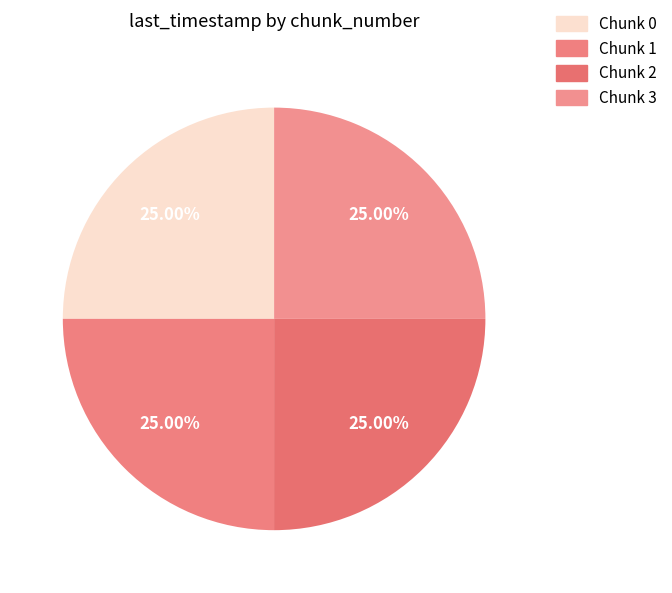

How many segments does this pie chart have?

4